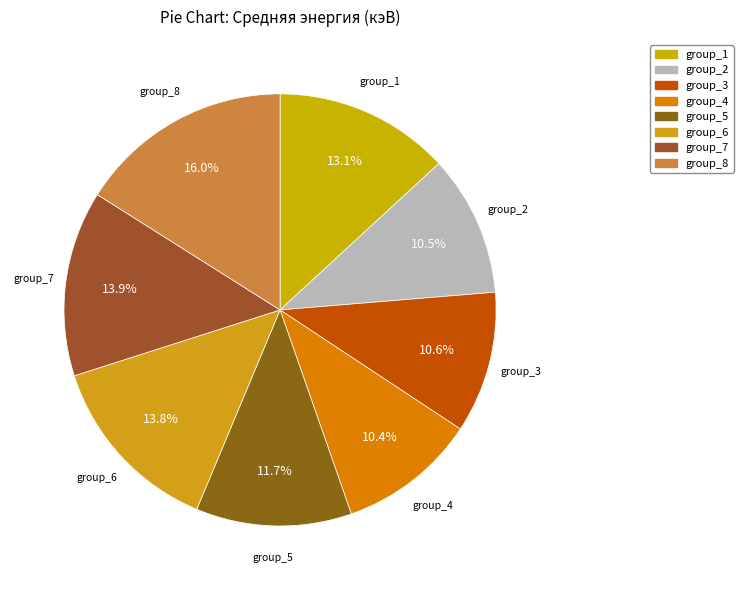

To the nearest percent, what is the difference between the group_7 and group_1 slice percentages?

1%